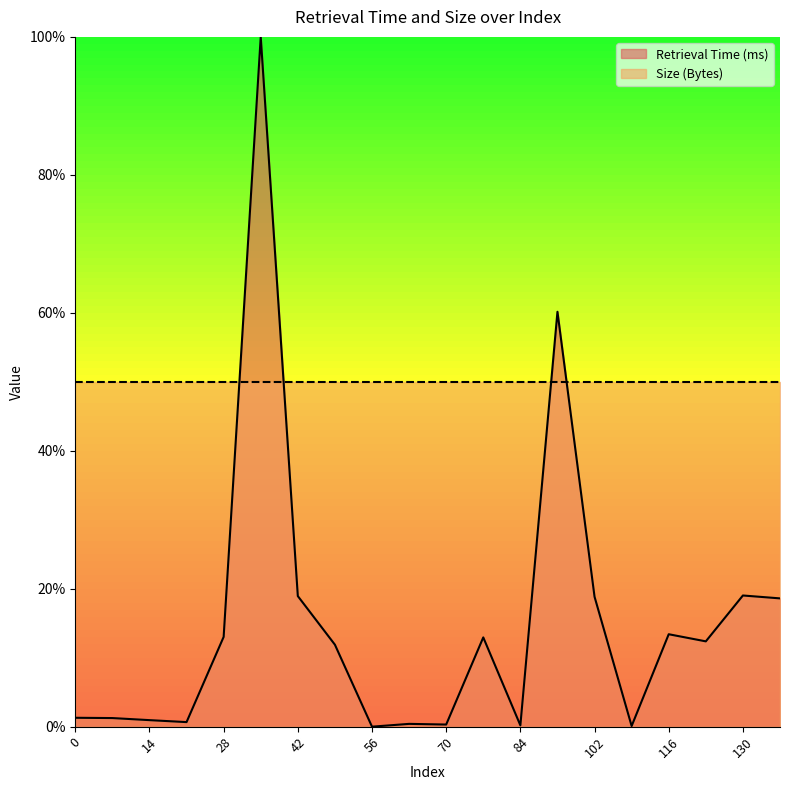

How many interior local peaks (higher than both neighbors) does the data have?

6